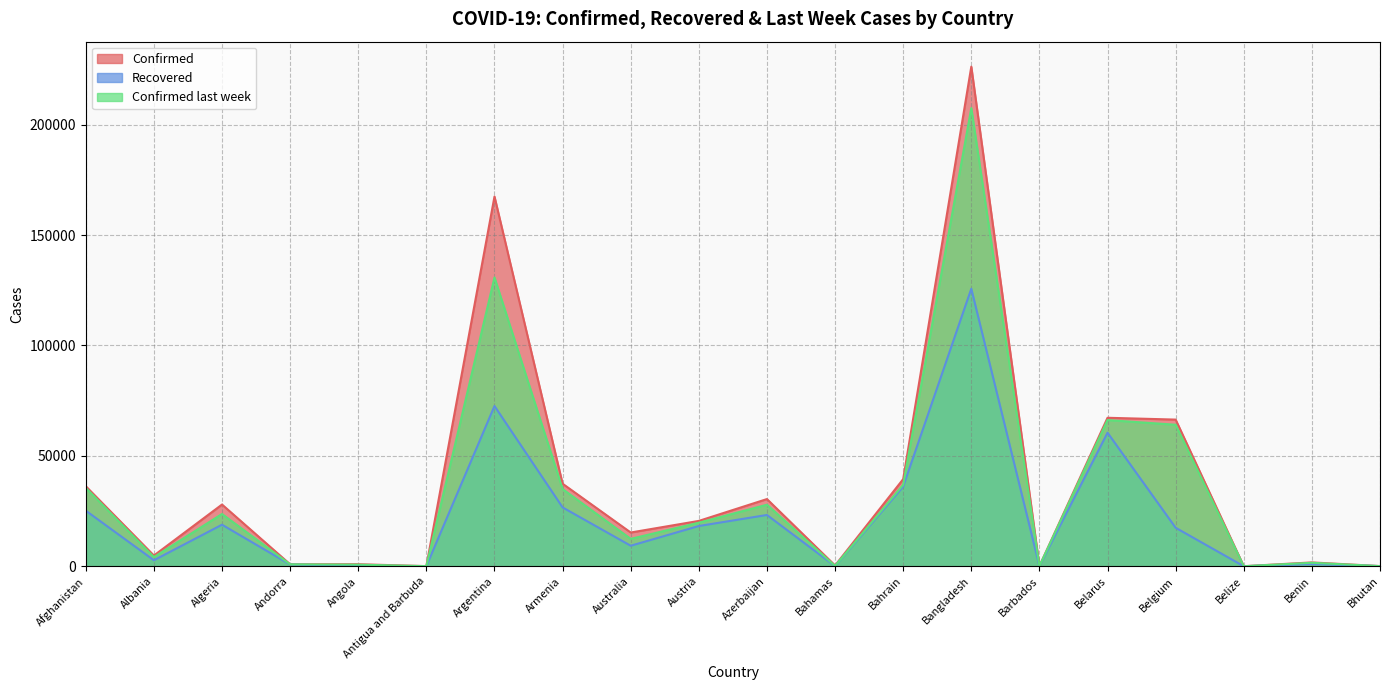

Which label corresponds to the largest value in the chart?

Bangladesh